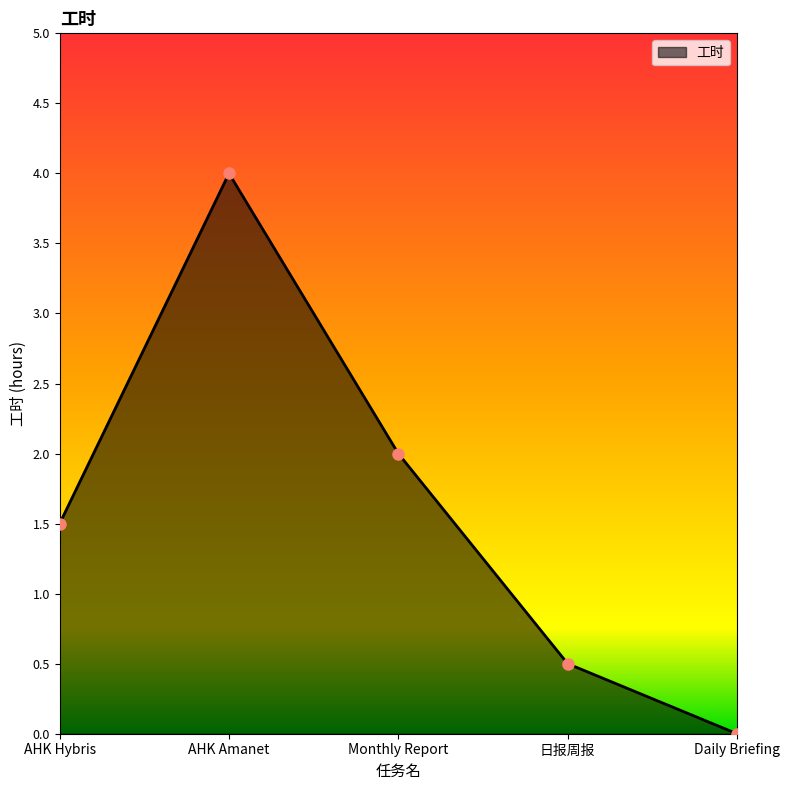

Read the value at AHK Amanet.

4.0